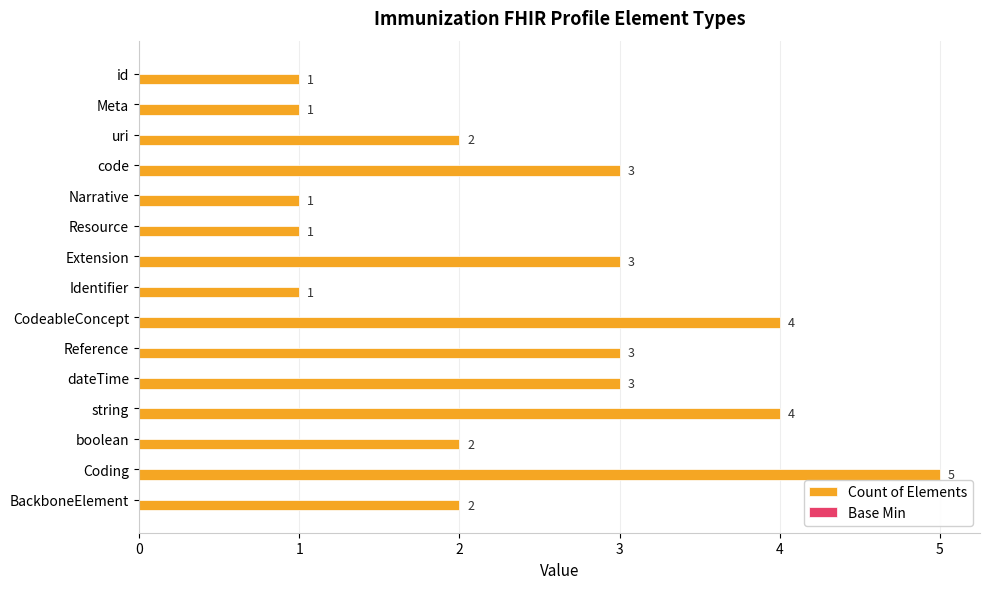

Read the value at dateTime.

3